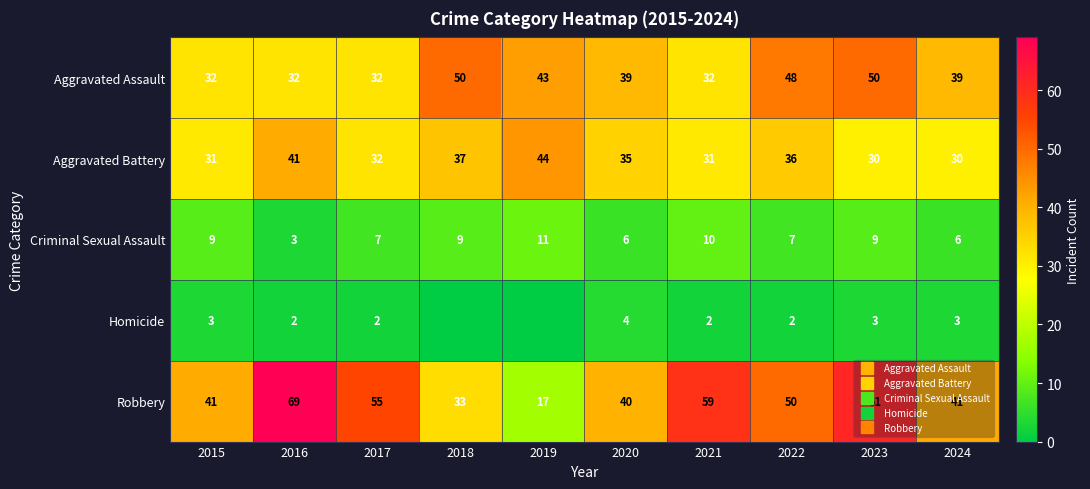

Count the number of data series in this chart.

5